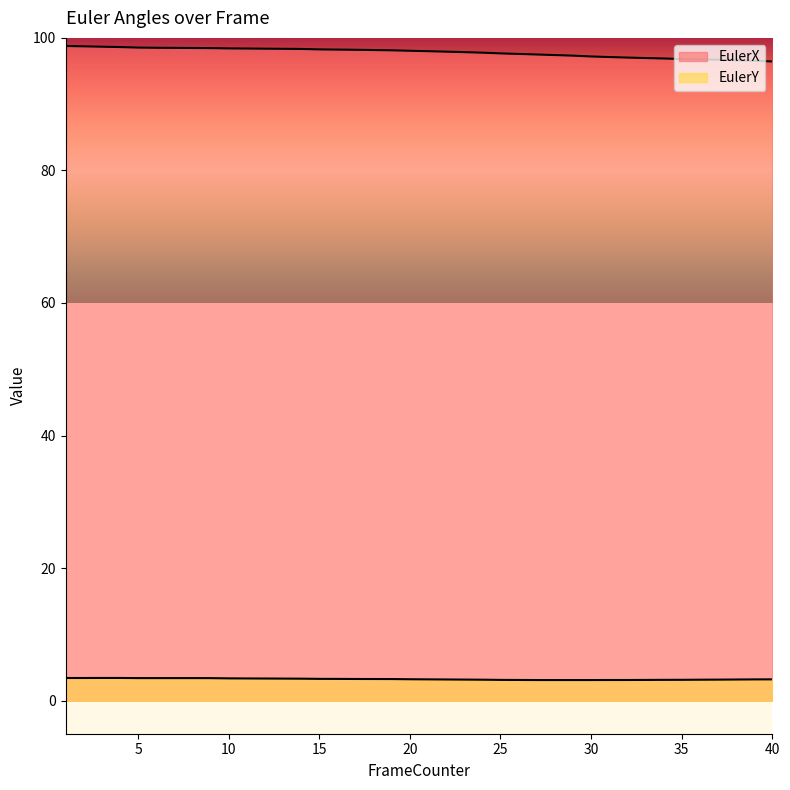

Reading right to left, list all the values displayed in this chart.

EulerX: 40=96.4	39=96.6	38=96.6	37=96.7	36=96.8	35=96.8	34=96.9	33=97.0	32=97.0	31=97.1	30=97.2	29=97.3	28=97.4	27=97.5	26=97.6	25=97.7	24=97.8	23=97.8	22=97.9	21=98.0	20=98.1	19=98.1	18=98.2	17=98.2	16=98.2	15=98.3	14=98.3	13=98.4	12=98.4	11=98.4	10=98.4	9=98.5	8=98.5	7=98.5	6=98.5	5=98.5	4=98.6	3=98.7	2=98.7	1=98.8
EulerY: 40=3.2	39=3.2	38=3.2	37=3.2	36=3.2	35=3.1	34=3.1	33=3.1	32=3.1	31=3.1	30=3.1	29=3.1	28=3.1	27=3.1	26=3.1	25=3.1	24=3.2	23=3.2	22=3.2	21=3.2	20=3.2	19=3.2	18=3.3	17=3.3	16=3.3	15=3.3	14=3.3	13=3.3	12=3.3	11=3.3	10=3.4	9=3.4	8=3.4	7=3.4	6=3.4	5=3.4	4=3.4	3=3.4	2=3.4	1=3.4